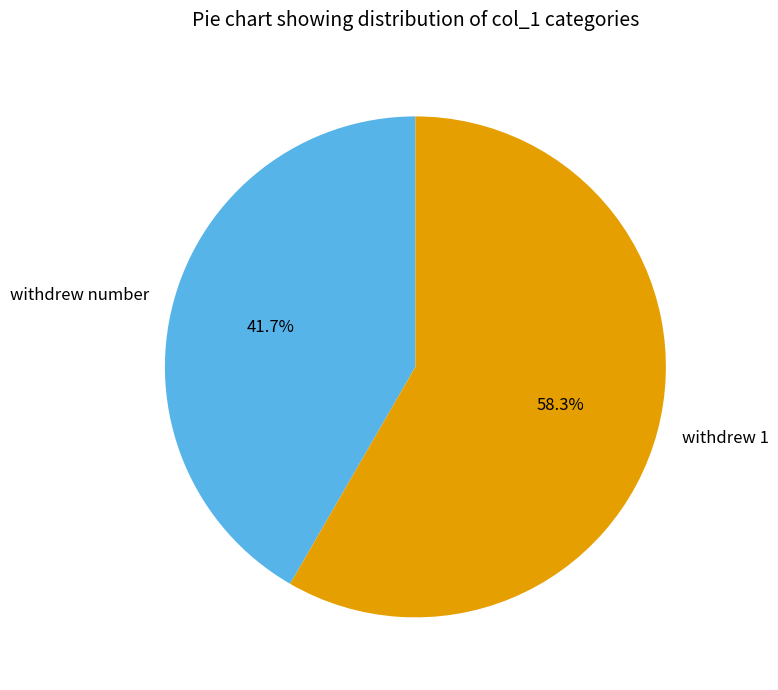

How many slices are in this pie chart?

2